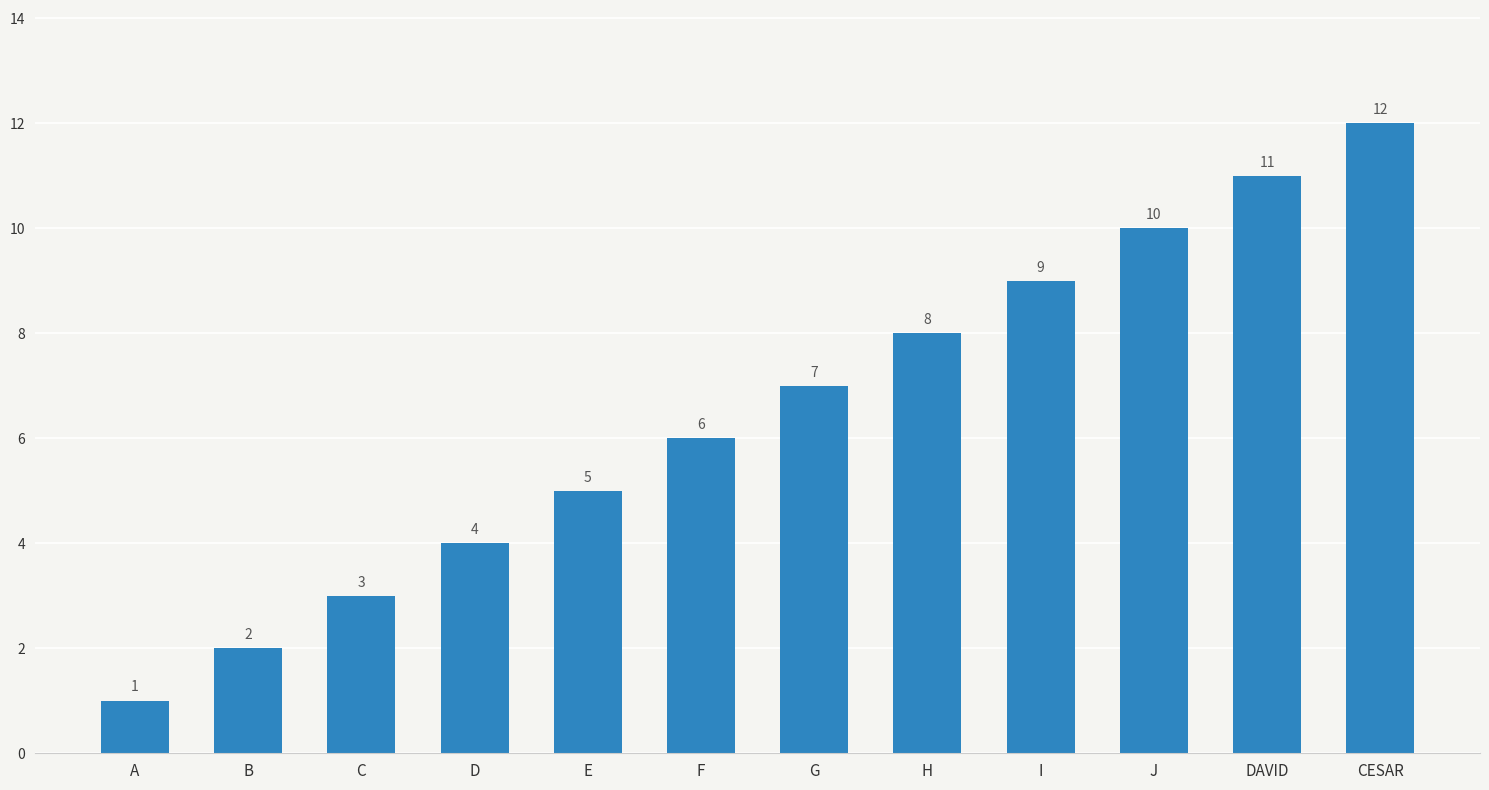

Which label corresponds to the largest value in the chart?

CESAR